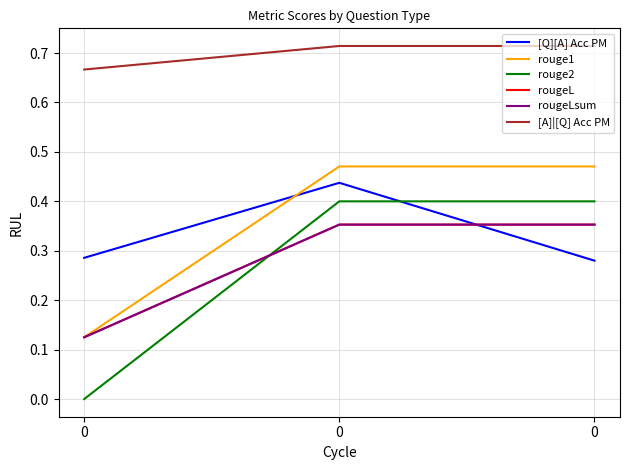

Is this an area chart (filled region under the line)?

No